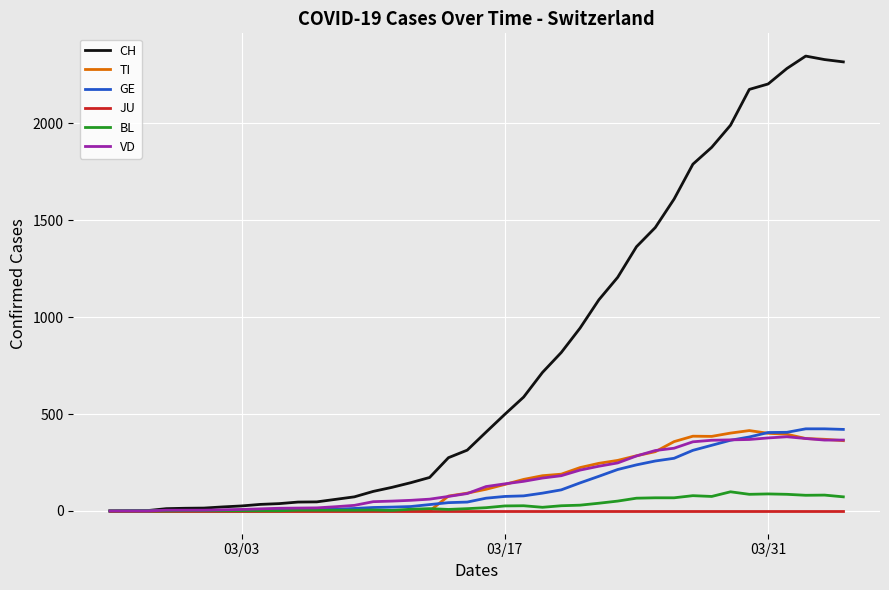

Which series has the largest range (max minus min)?

CH